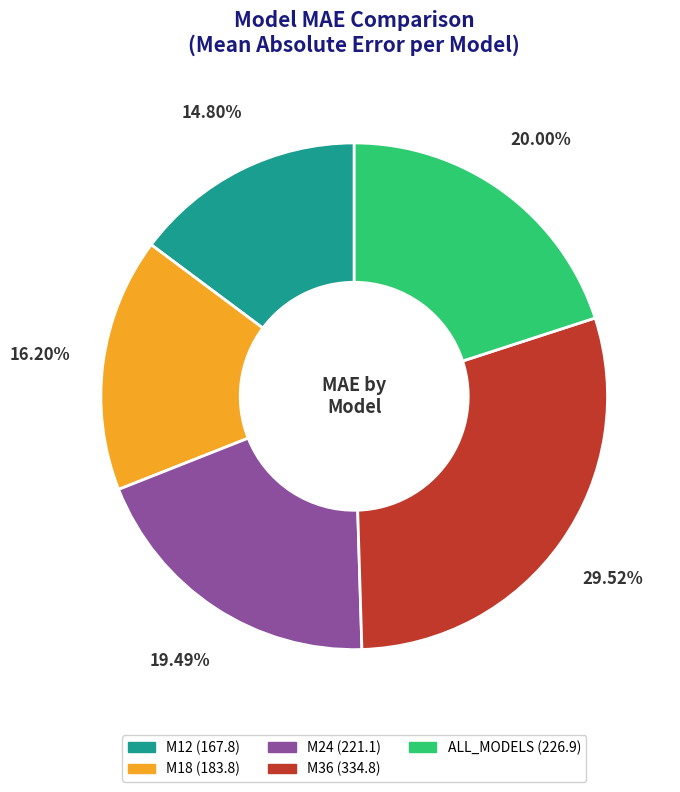

True or false: ALL_MODELS accounts for 20% of the total.

True